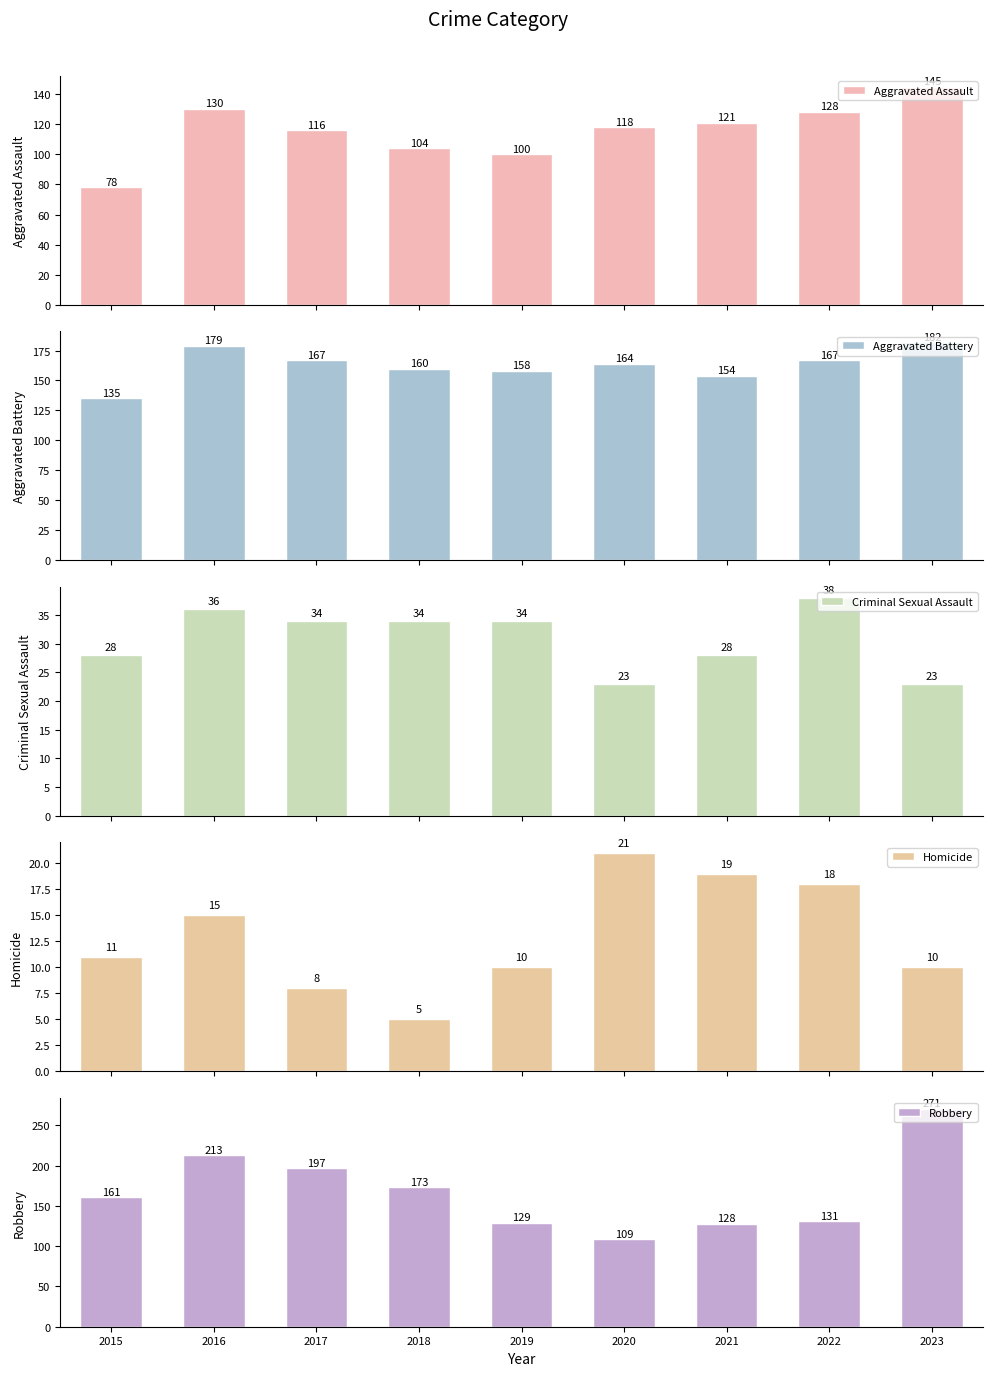

Which series has the largest total across all categories?

Robbery